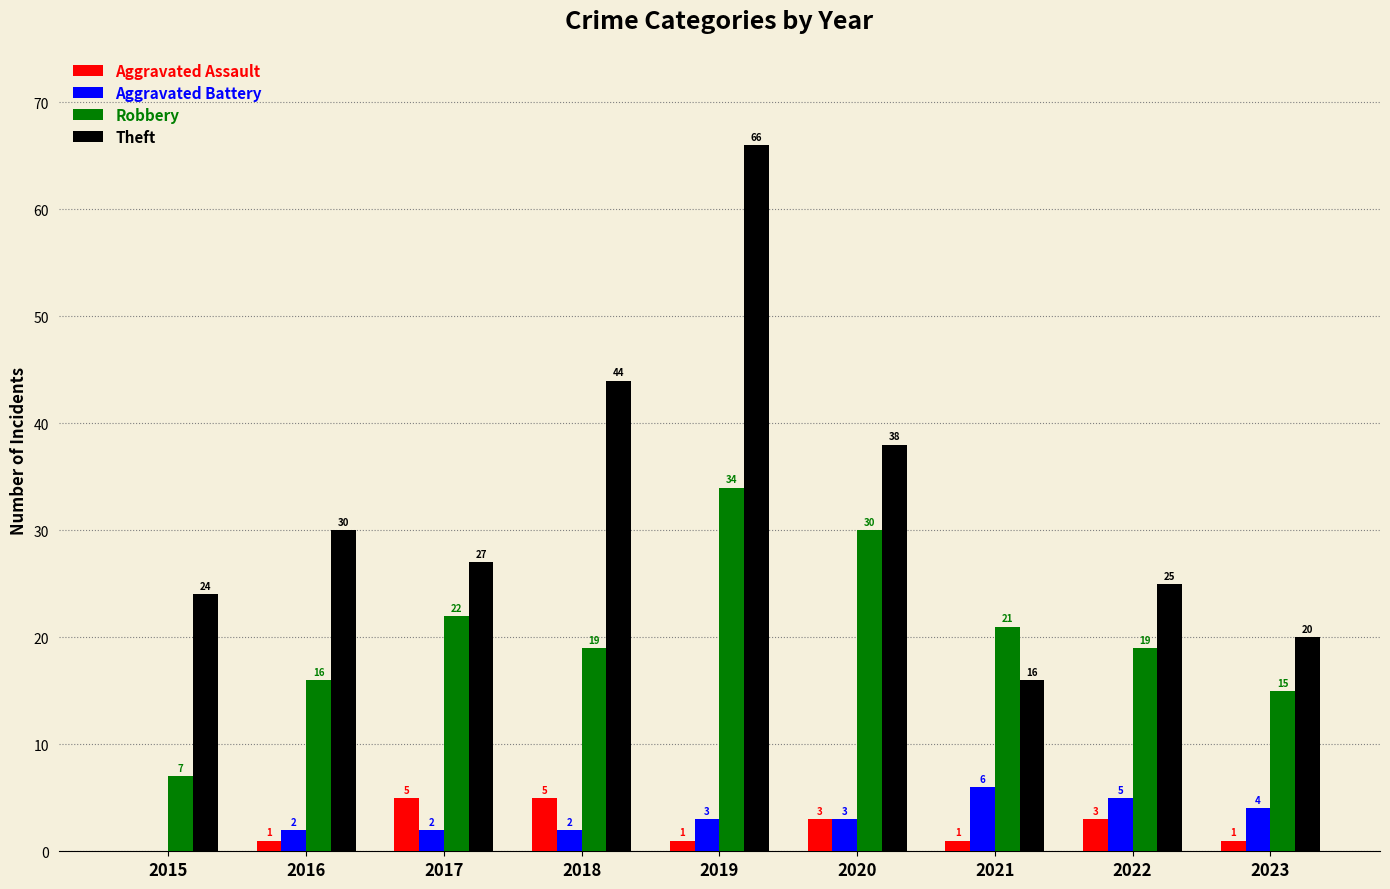

How many Aggravated Battery values are between 2 and 4?

6